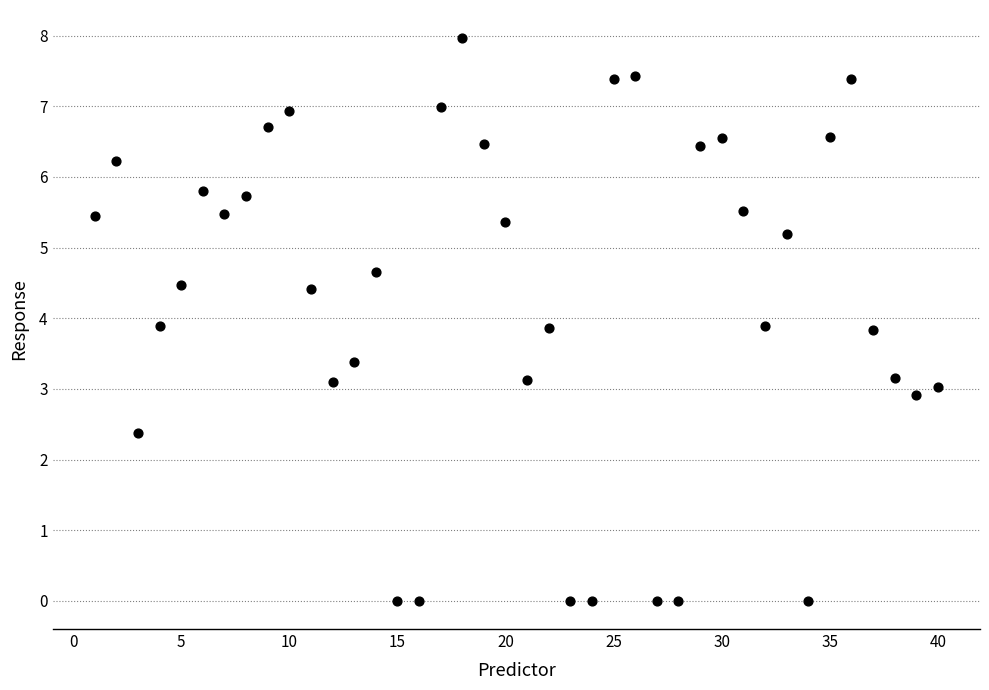

What is the range of X values (max minus min)?

39.0